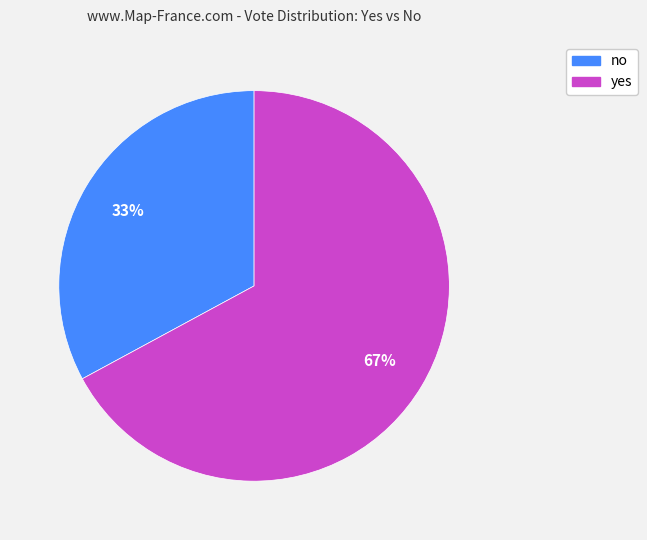

To the nearest percent, what is the difference between the no and yes slice percentages?

34%